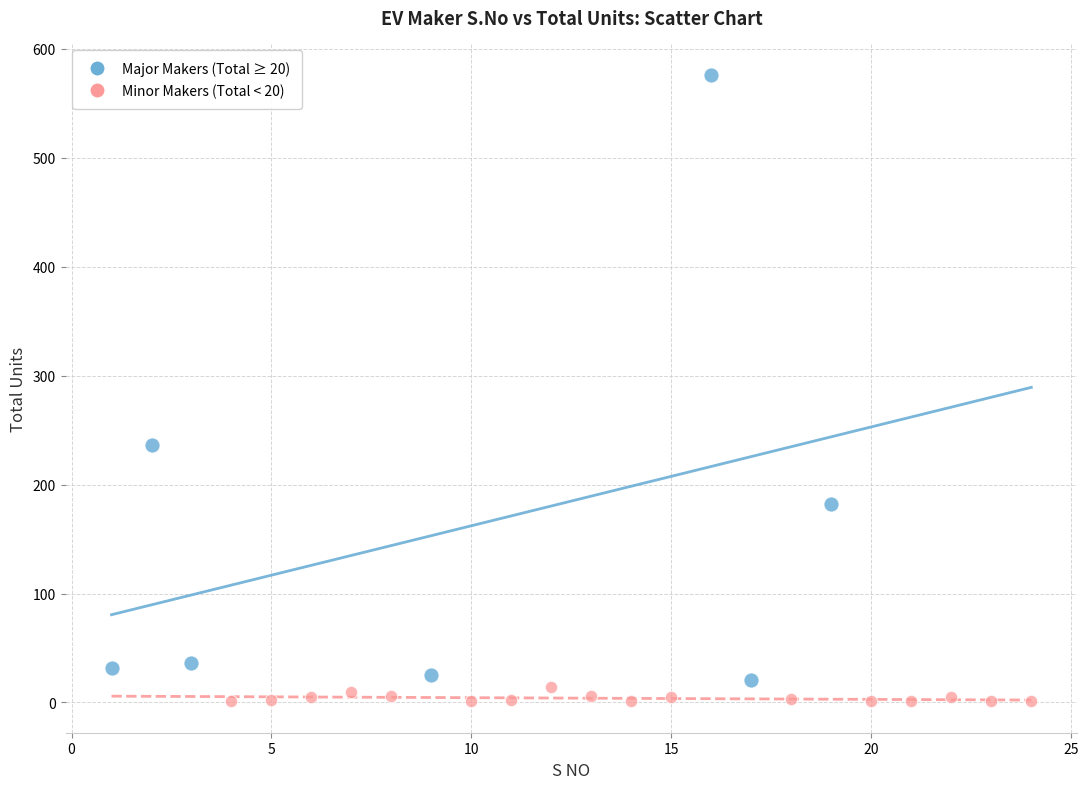

What are all the series names shown in the legend?

Major Makers (Total ≥ 20), Minor Makers (Total < 20)